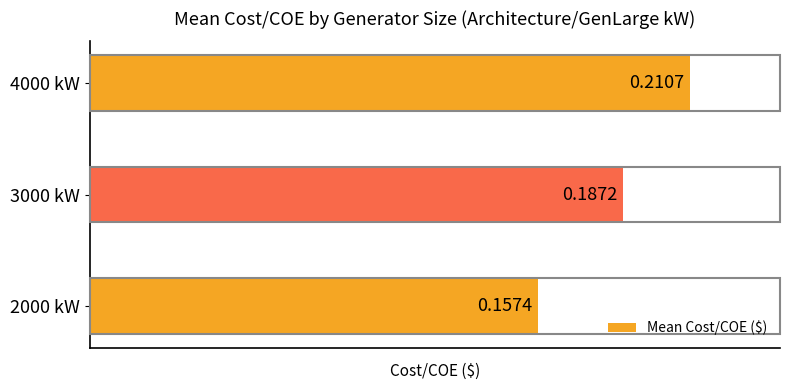

What is the change in value from 2000 kW to 4000 kW?

+0.1